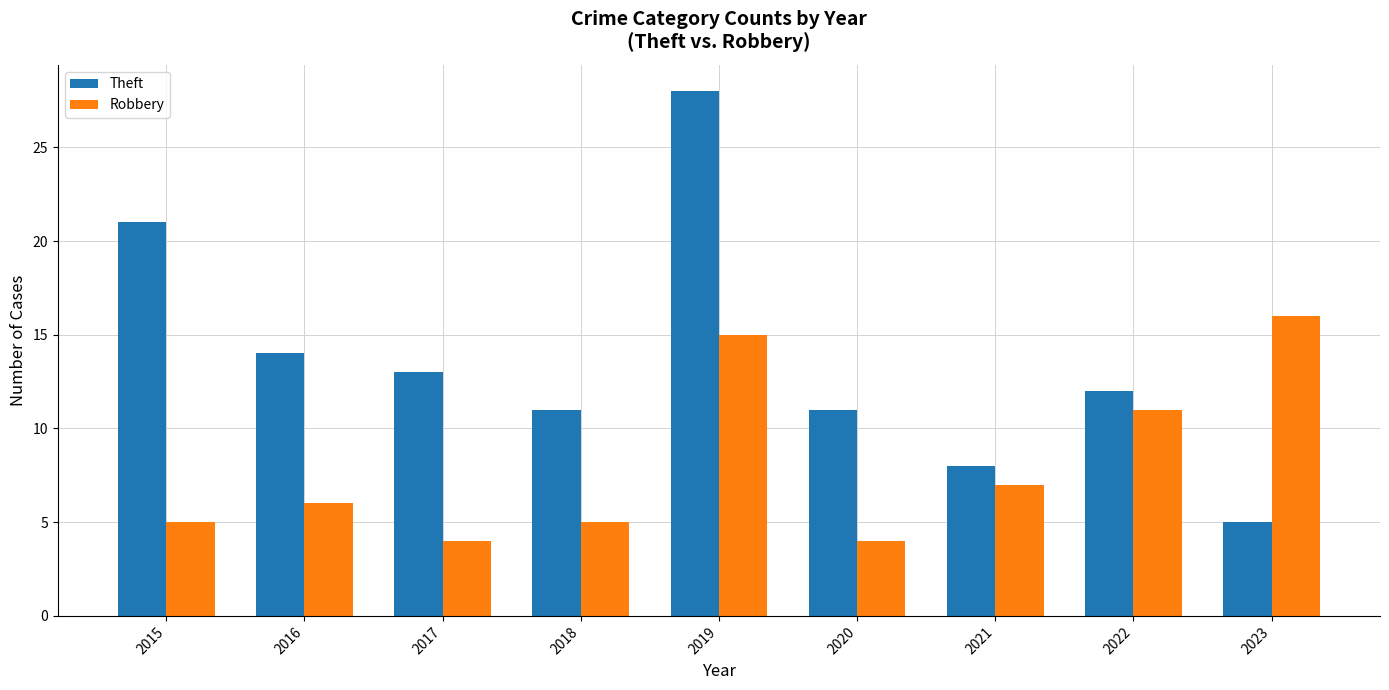

Reading left to right, what are all the values shown in this chart?

Theft: 2015=21	2016=14	2017=13	2018=11	2019=28	2020=11	2021=8	2022=12	2023=5
Robbery: 2015=5	2016=6	2017=4	2018=5	2019=15	2020=4	2021=7	2022=11	2023=16